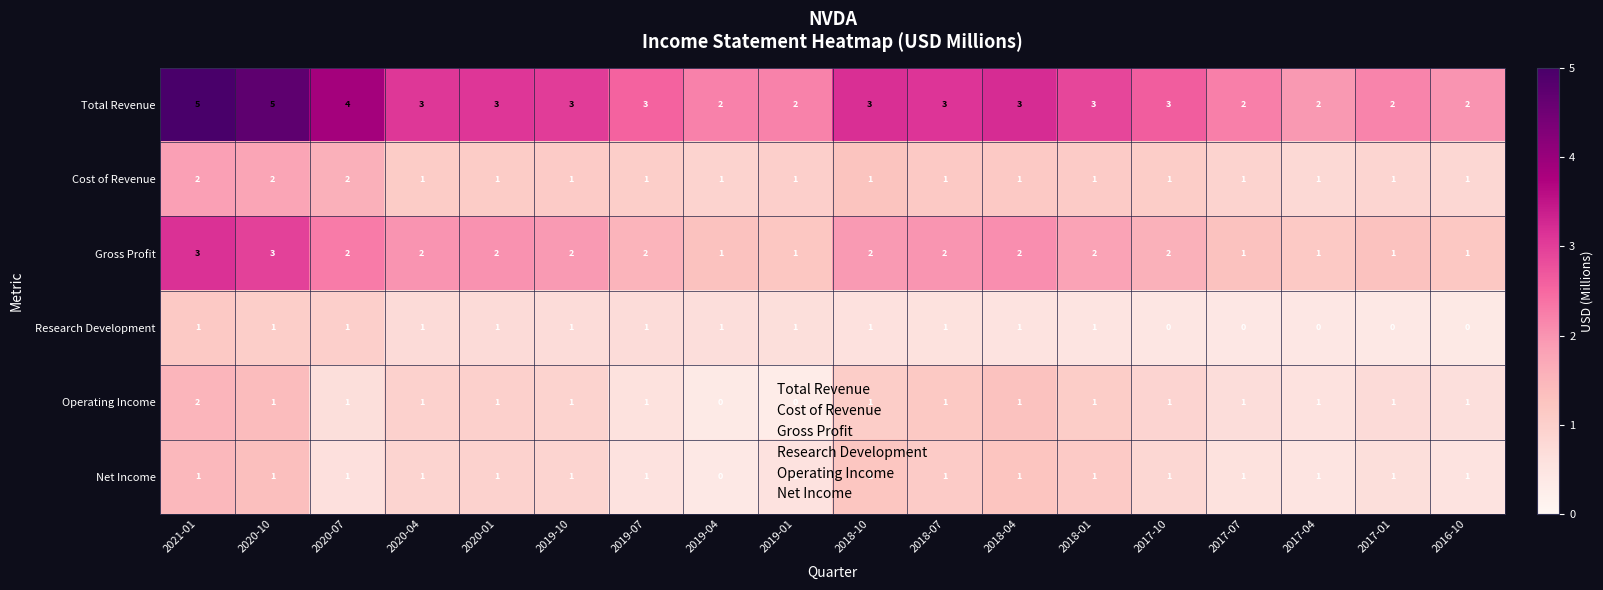

At which category is the sum across all series the highest?

2021-01